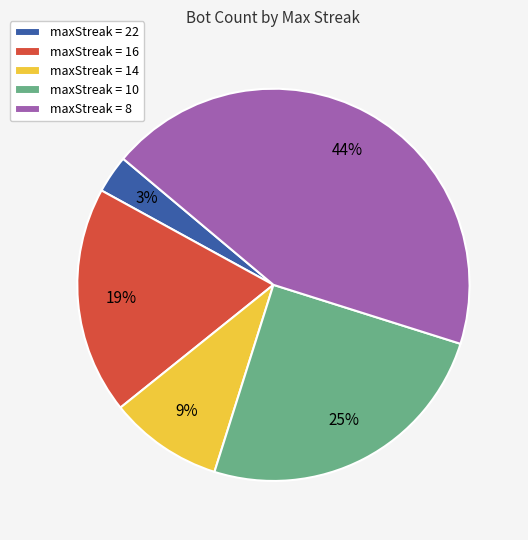

True or false: maxStreak = 16 accounts for 27% of the total.

False